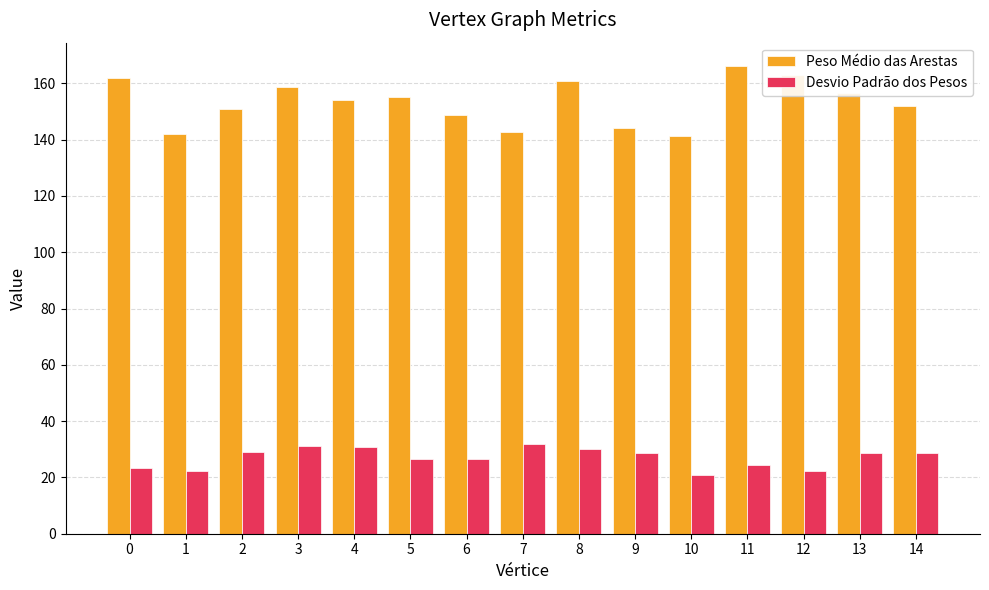

What is the greatest value displayed?

166.1